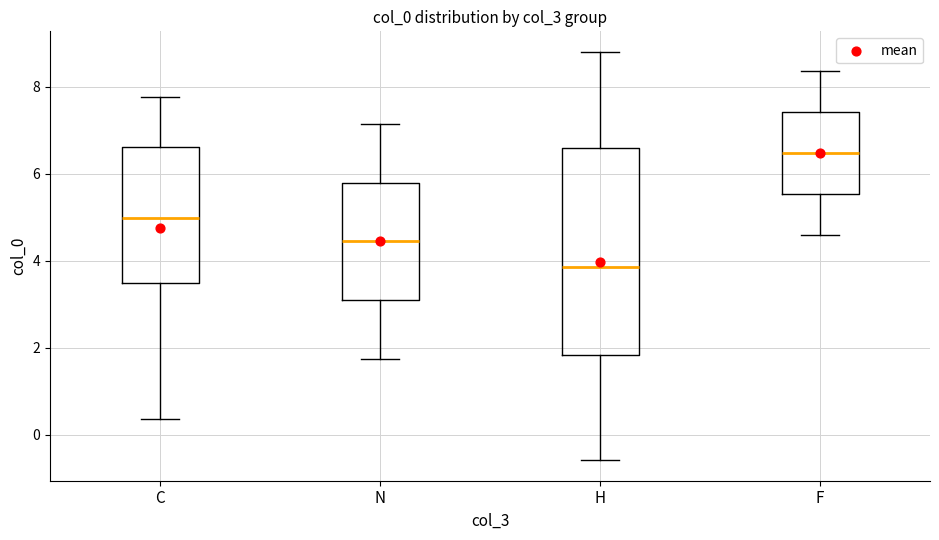

Which box is the tallest, from its lower edge to its upper edge?

H